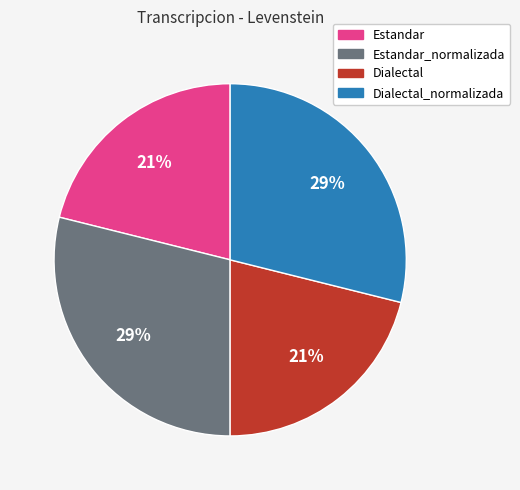

Is there a majority slice in this chart?

No